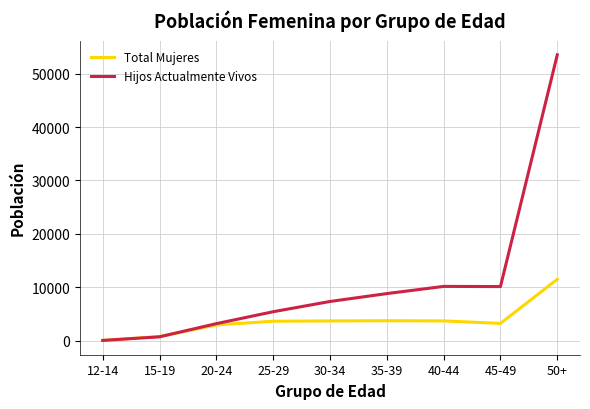

Where is the first local maximum for Hijos Actualmente Vivos?

40-44